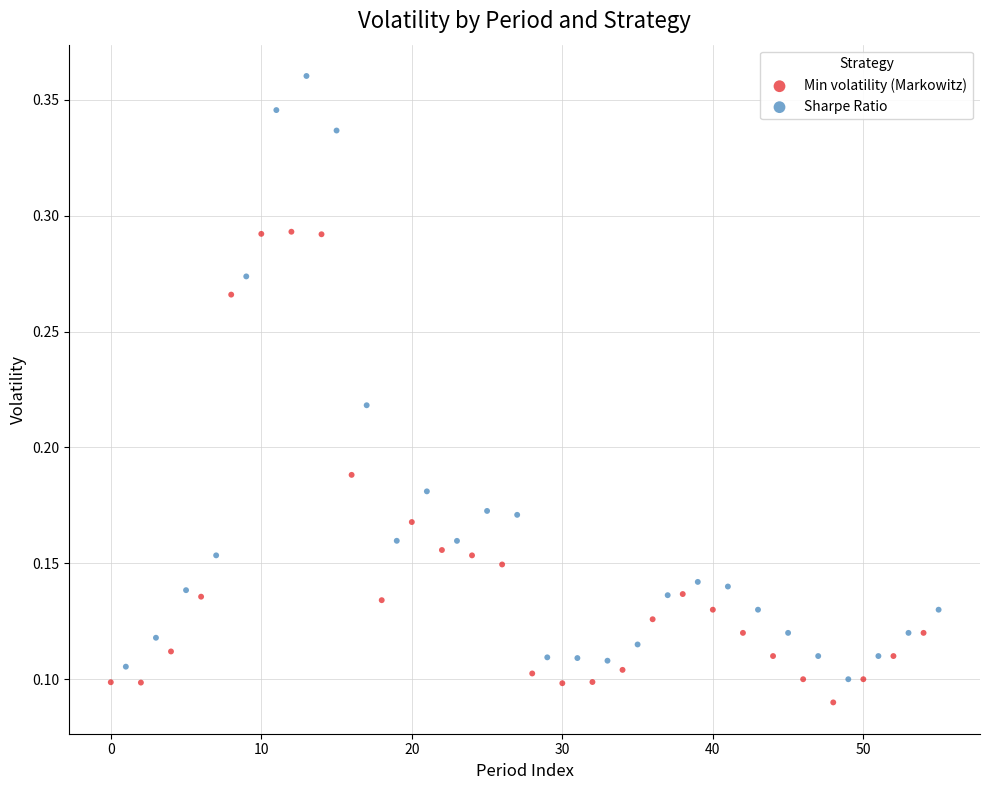

Which series reaches the maximum Y coordinate?

Sharpe Ratio